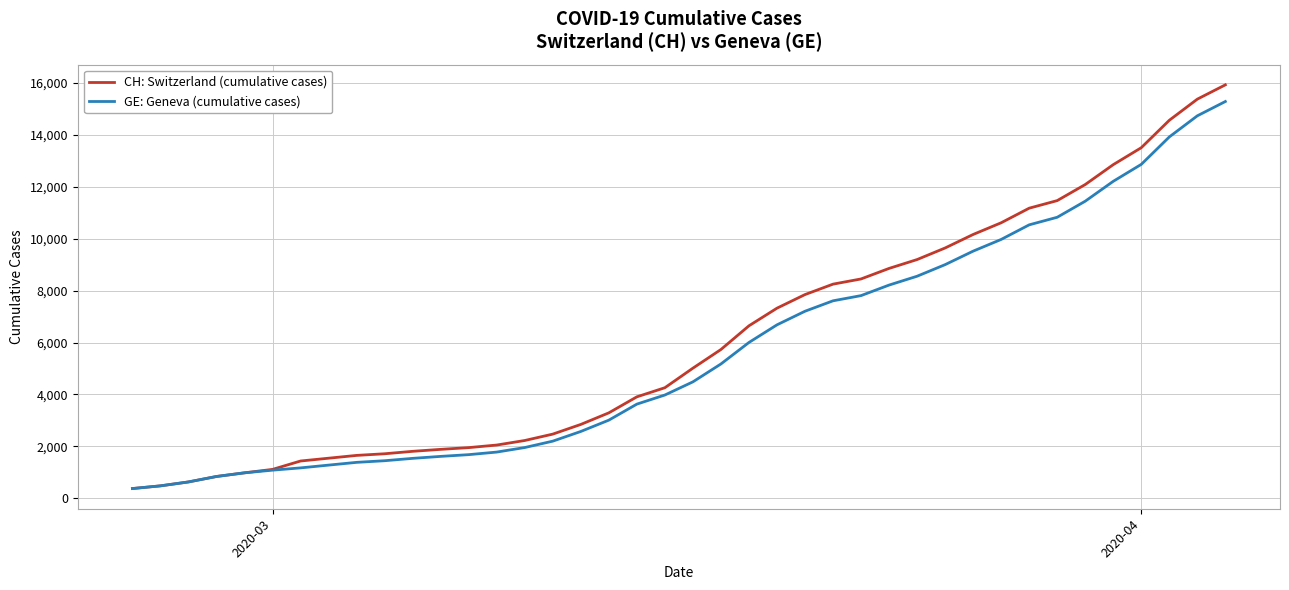

What is the minimum value shown in the chart?

375